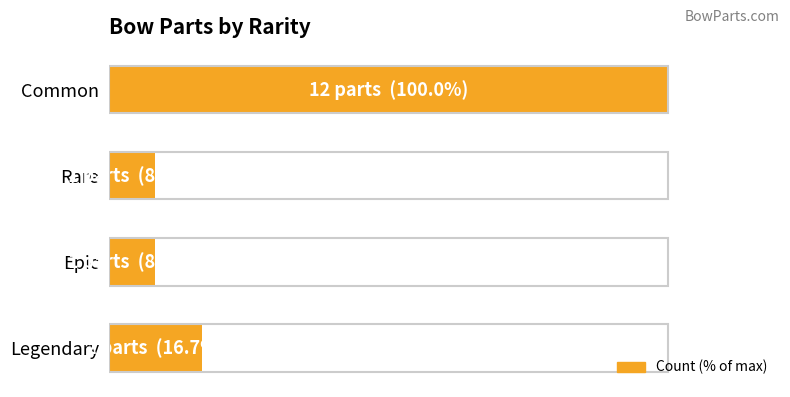

What is the greatest value displayed?

100.0